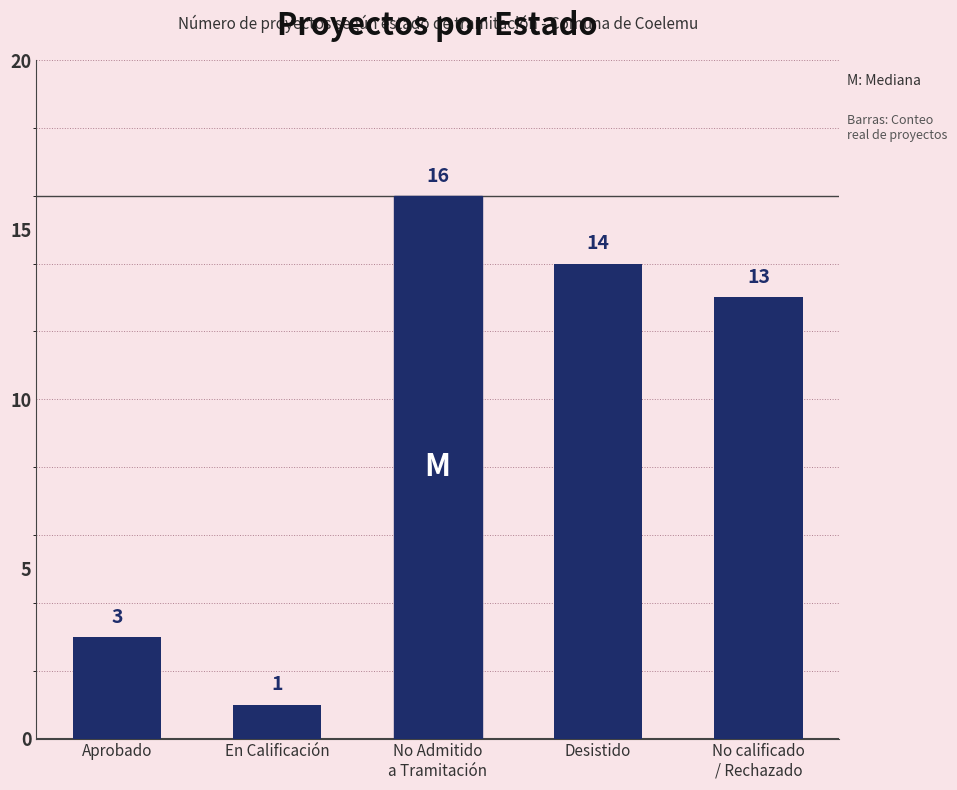

What position from the right is Desistido?

2